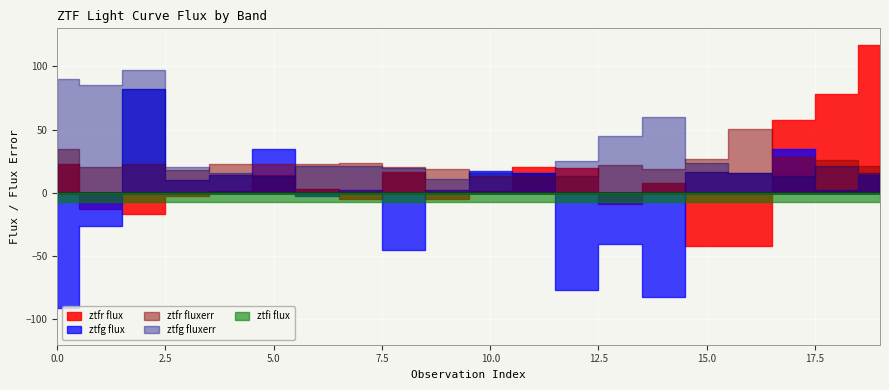

Which category has the highest value in the ztfr flux series?

19